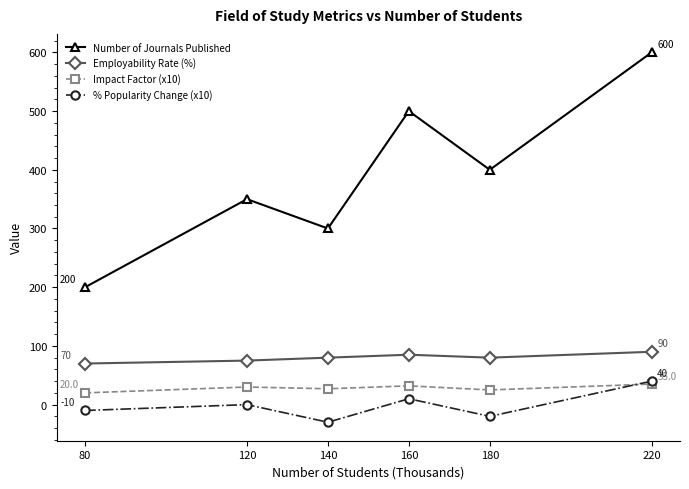

Count the % Popularity Change (x10) values in the range -20 to 10.

4